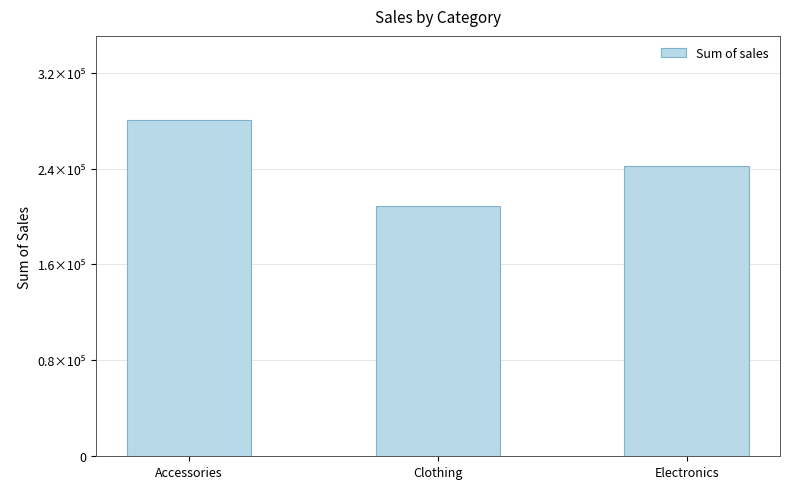

Reading left to right, extract all data points from this chart.

Accessories=280575	Clothing=209136	Electronics=242079